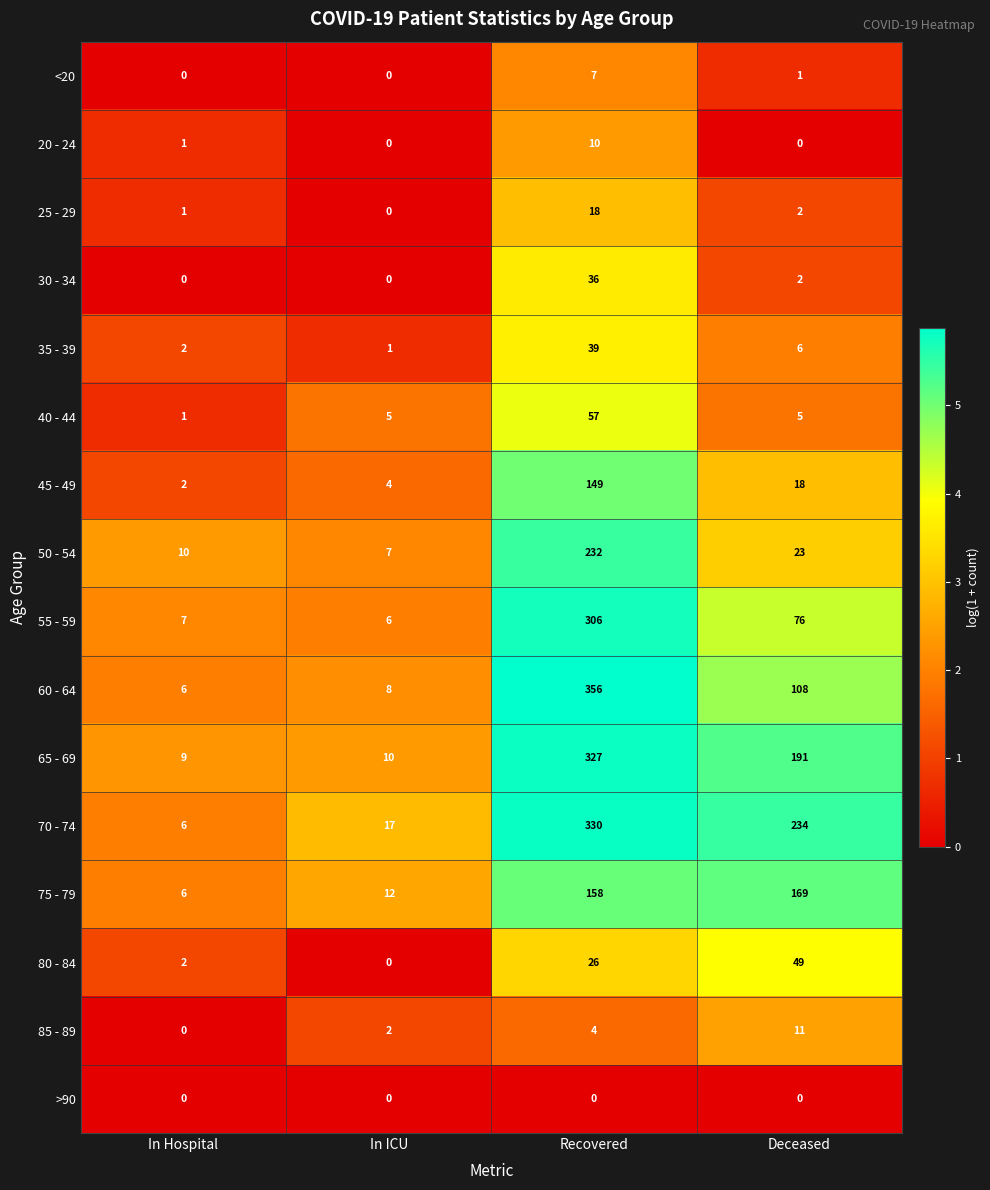

Which series has the largest total across all categories?

70 - 74